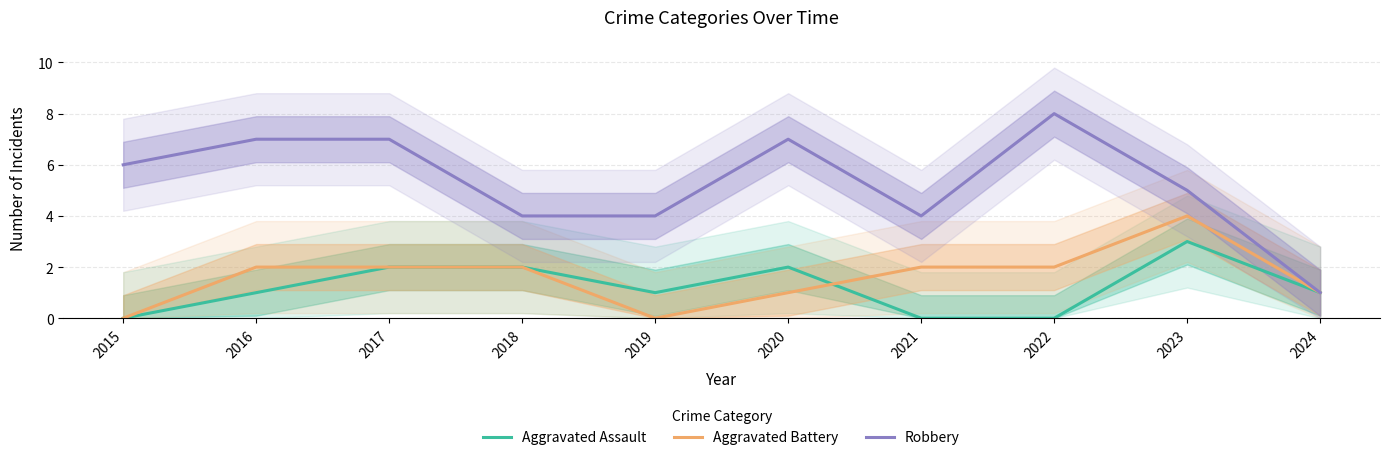

Which series changed the most between 2016 and 2018?

Robbery